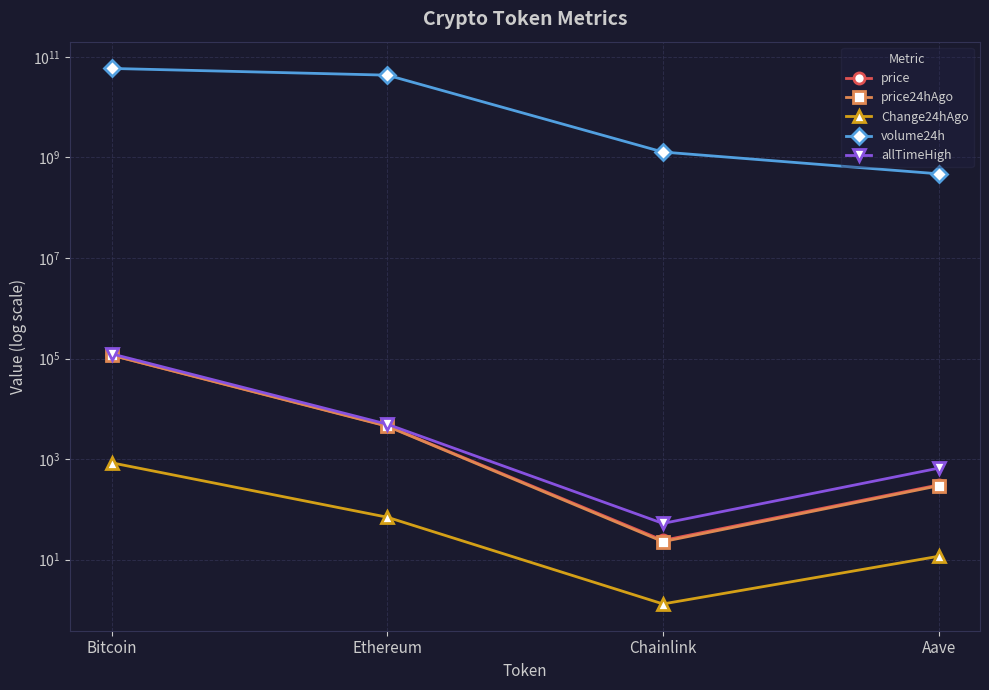

Which series has the largest total across all categories?

volume24h